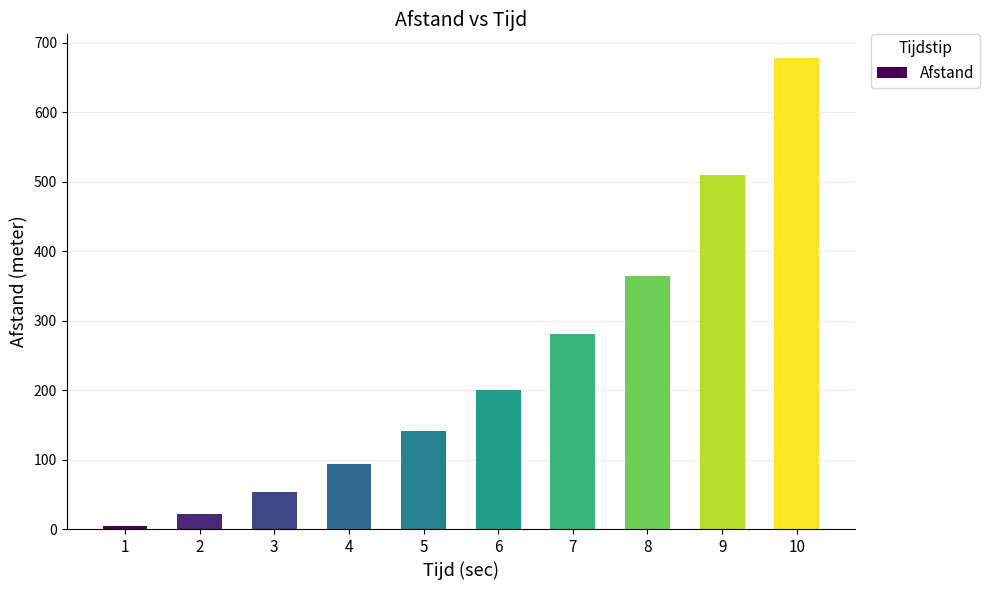

What is the value of the 4th bar from the left?

94